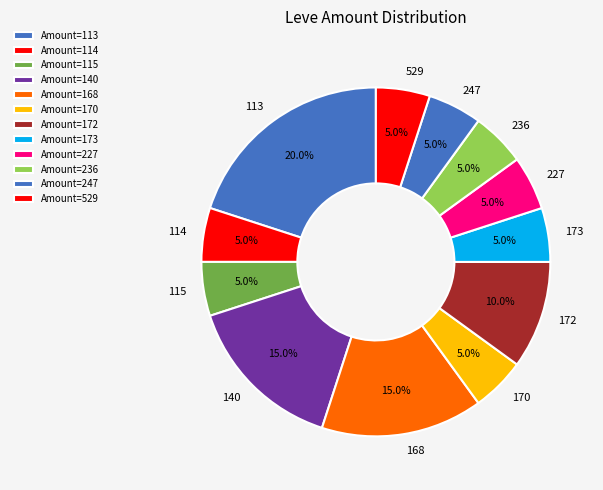

Does any single category account for the majority?

No